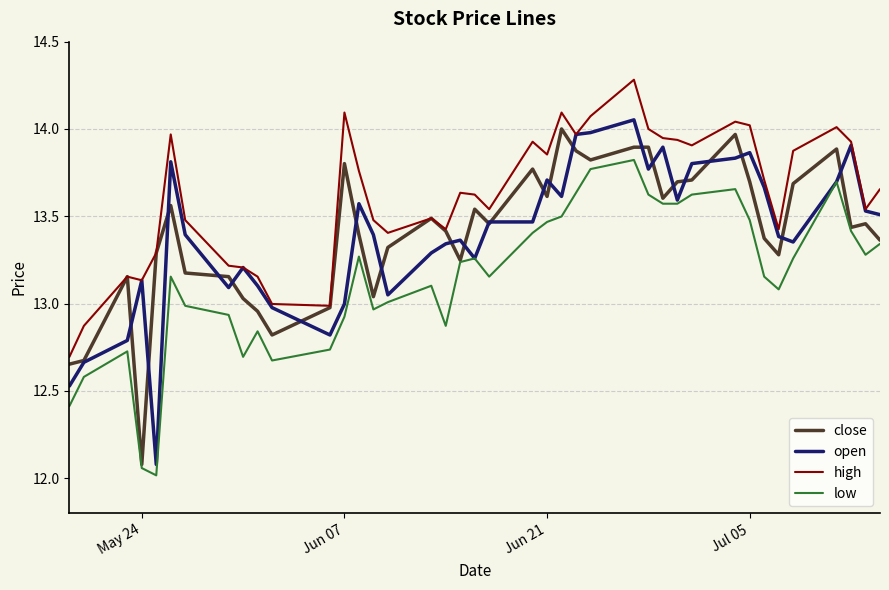

True or false: high and low cross at least once.

False